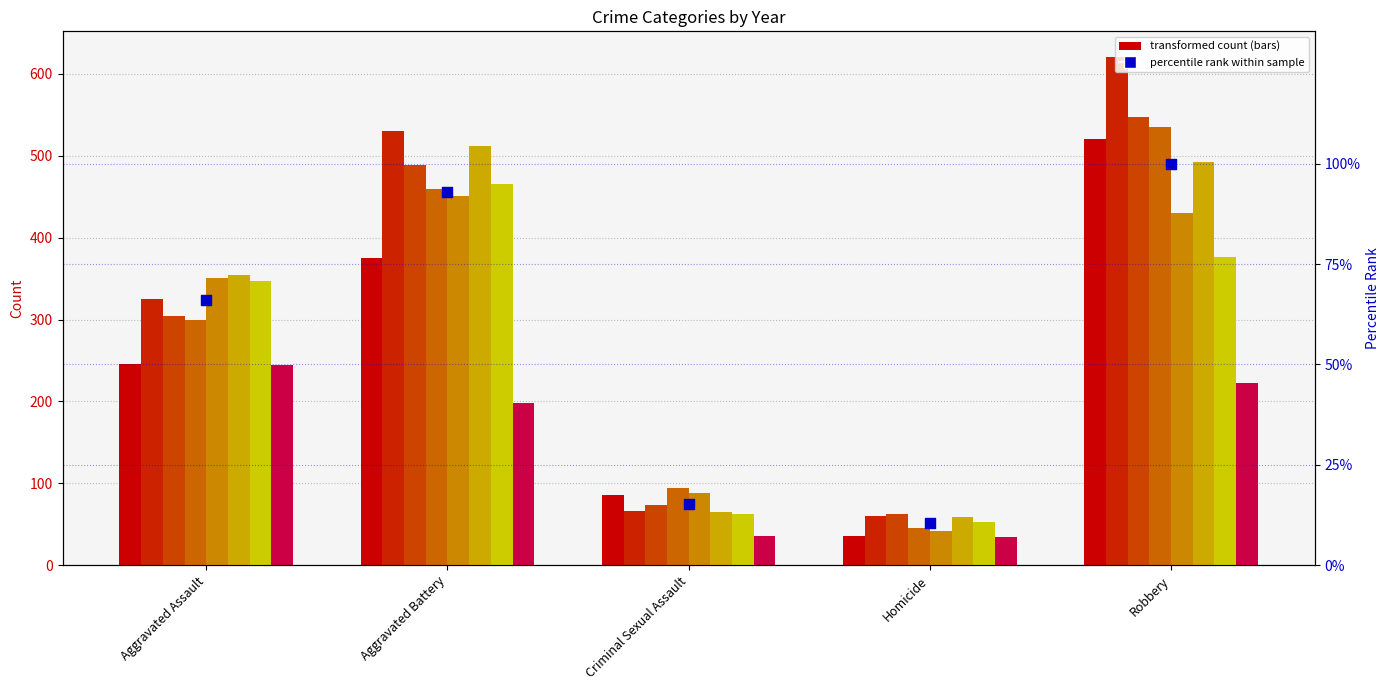

What is the change in value from Aggravated Battery to Criminal Sexual Assault?

-77.7